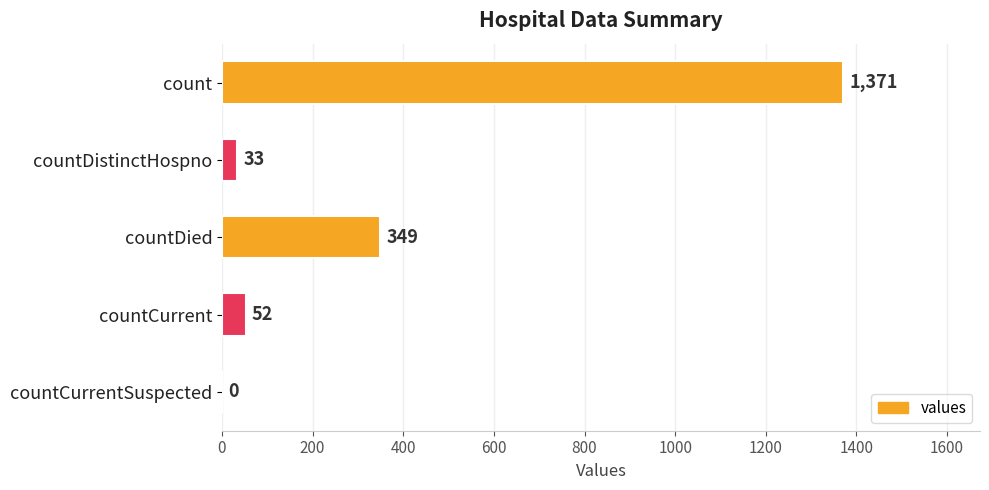

Read the value at countDied.

349